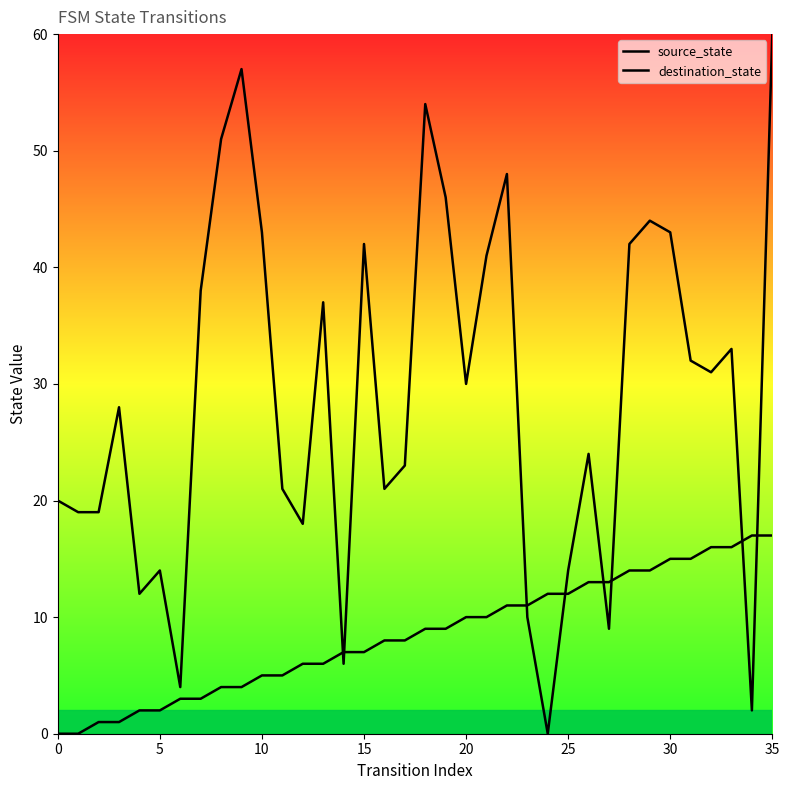

Does the chart have visible grid lines?

No